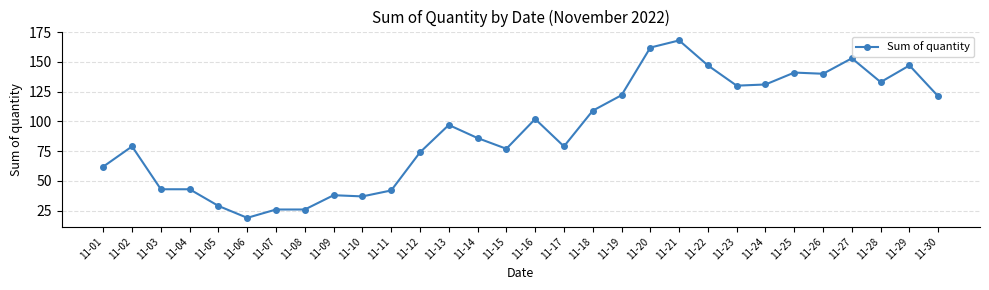

What is the sum of all values?

2763